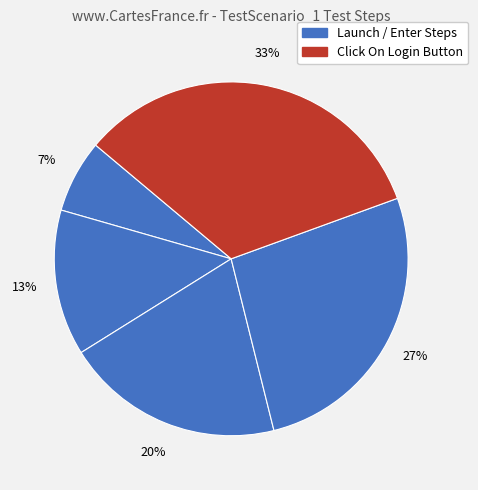

Is there any slice that represents more than half of the pie?

No